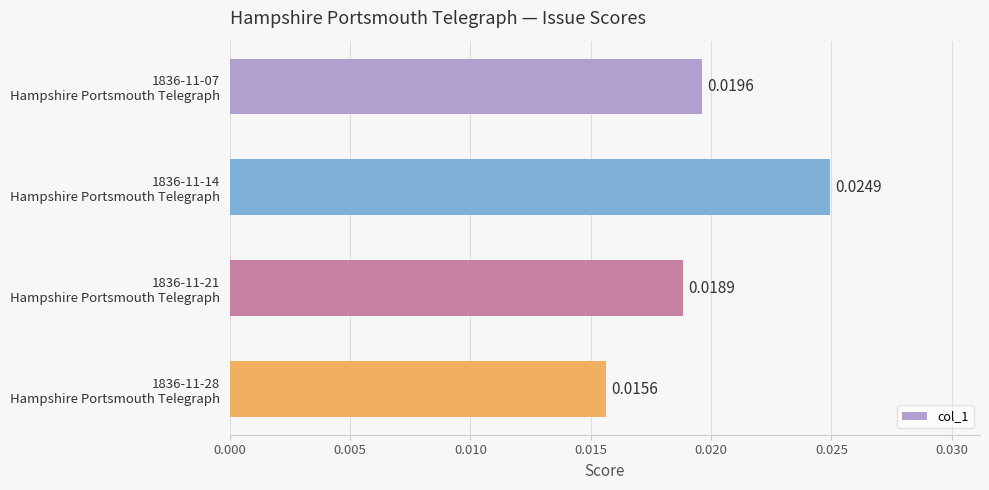

Rank the categories by value from lowest to highest.

1836-11-28
Hampshire Portsmouth Telegraph, 1836-11-21
Hampshire Portsmouth Telegraph, 1836-11-07
Hampshire Portsmouth Telegraph, 1836-11-14
Hampshire Portsmouth Telegraph